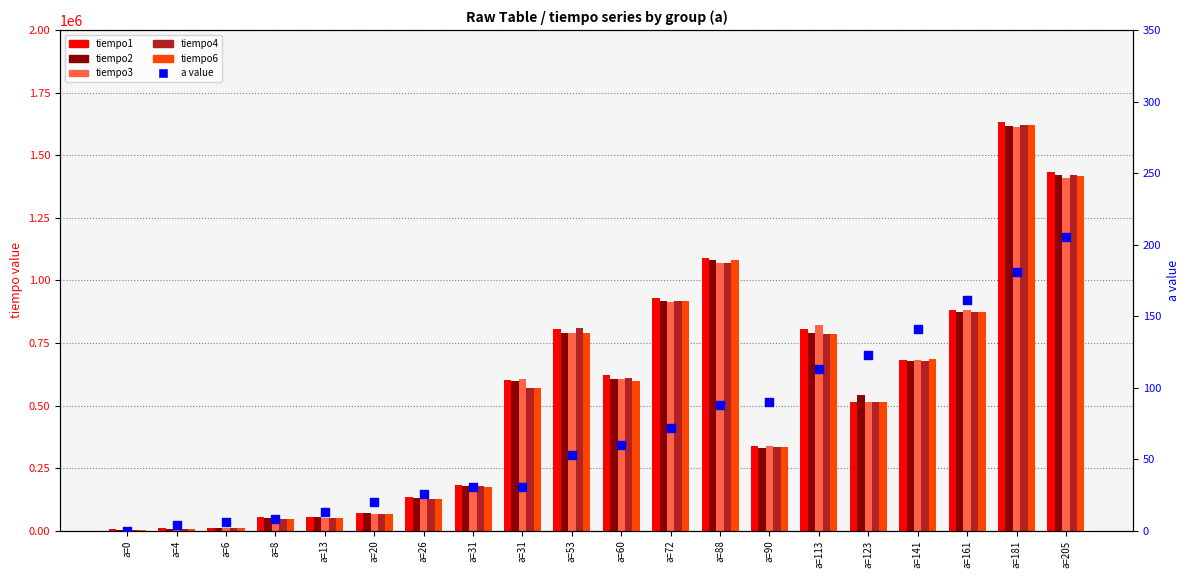

Which series has the largest Y range (max minus min)?

tiempo1